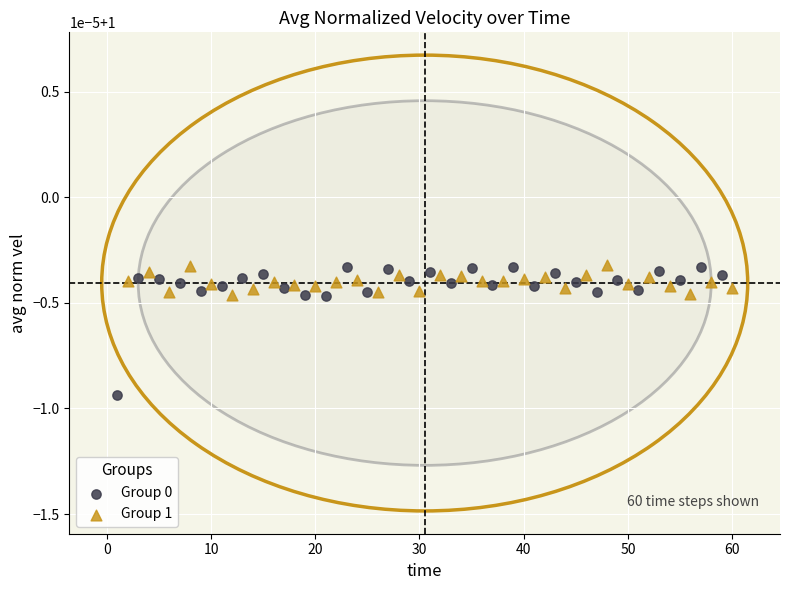

What are all the series names shown in the legend?

Group 0, Group 1